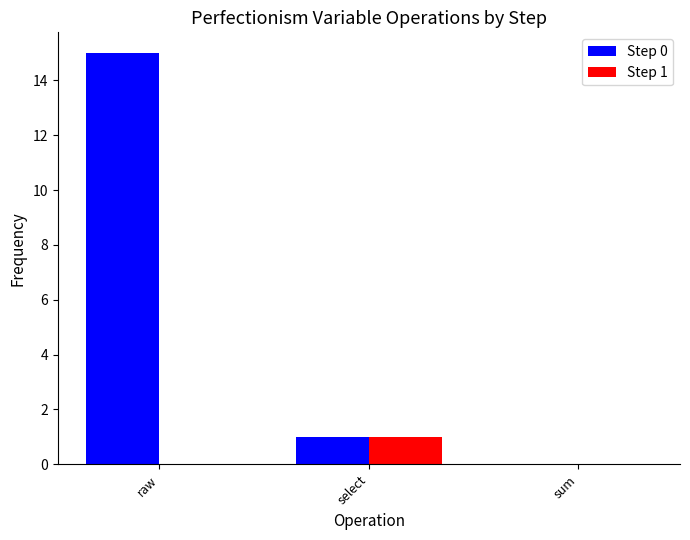

Does the chart contain stacked bars?

No